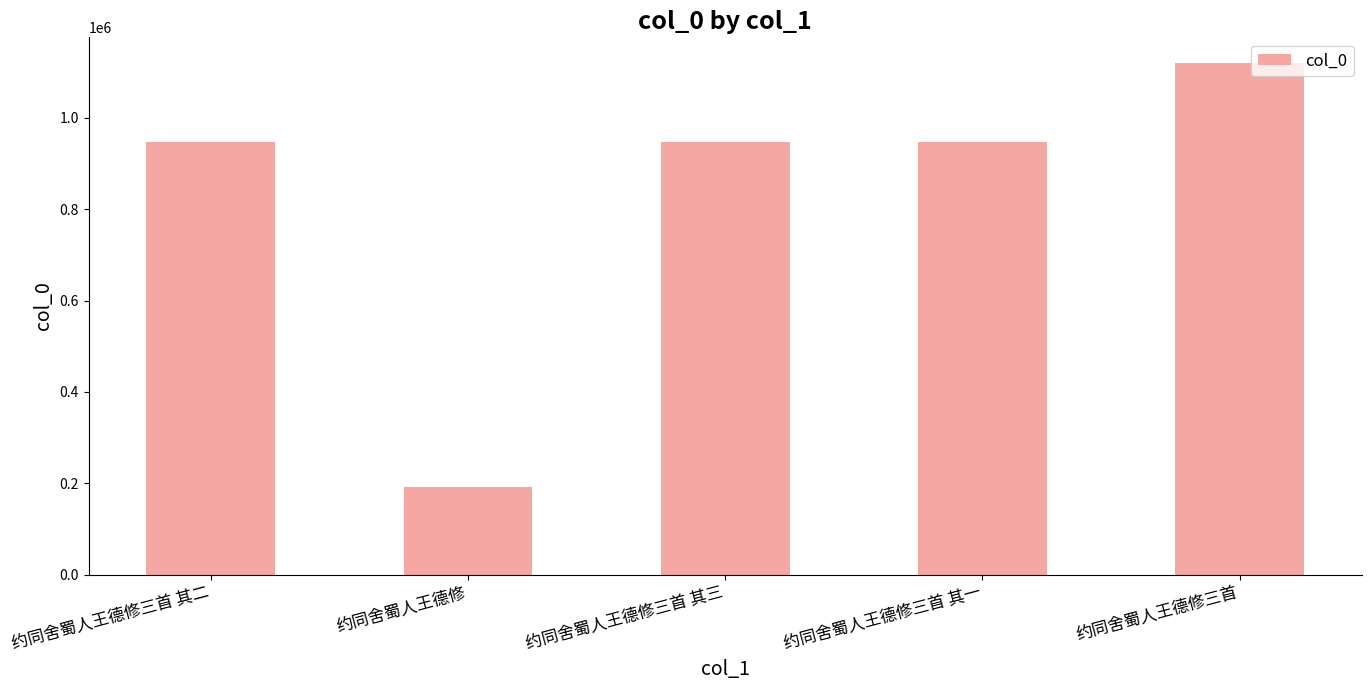

What is the sum of all values?

4150696